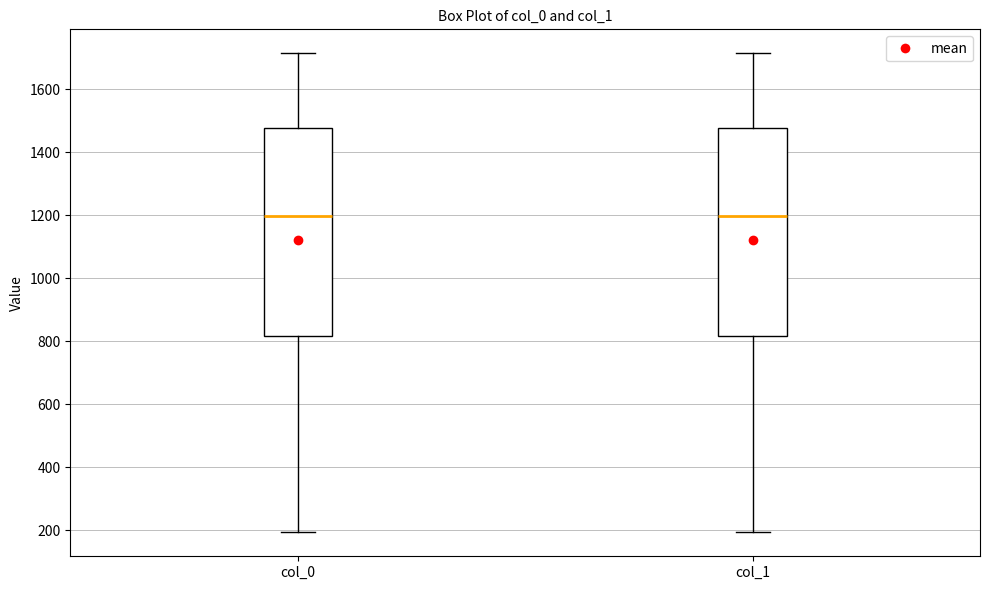

Reading left to right, read every box against the y-axis: the position of its median line, the range the box covers, and the ends of its whiskers. The values are not printed on the chart, so give them approximately, as read against the axis.

col_0: median 1200, box 820 to 1480, whiskers 200 to 1720
col_1: median 1200, box 820 to 1480, whiskers 200 to 1720